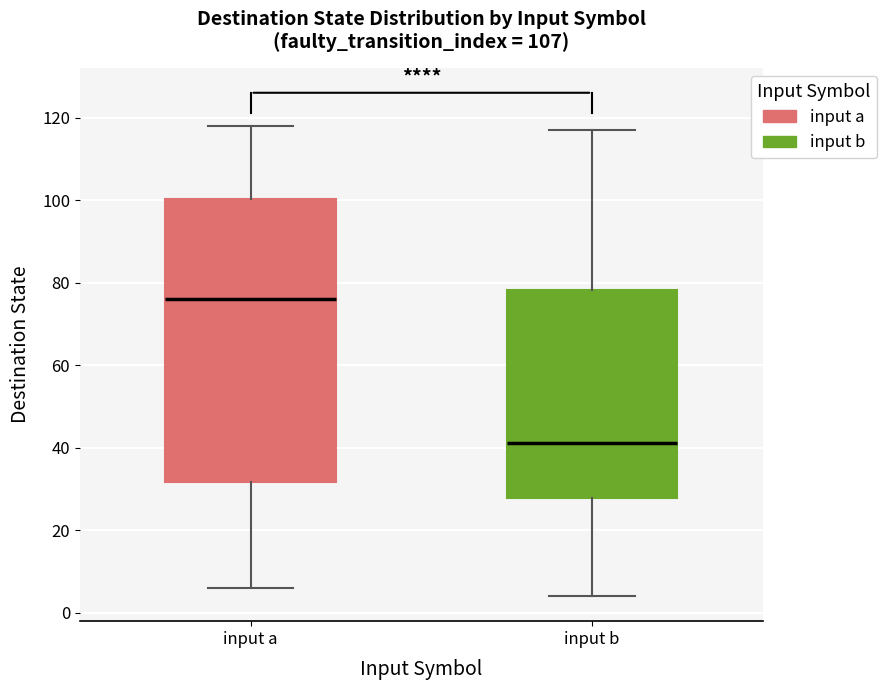

Where does the upper whisker of the box for input a end on the y-axis? The values are not printed on the chart, so give them approximately, as read against the axis.

118